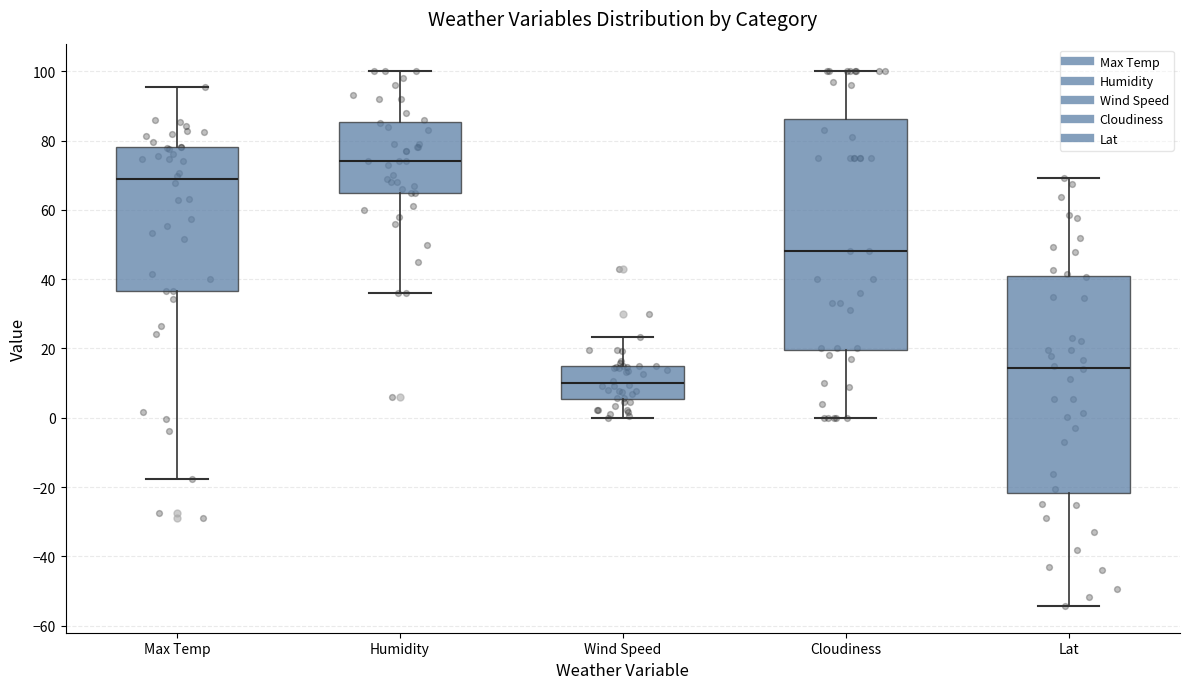

Where is the lower edge of the box for Wind Speed on the y-axis? The values are not printed on the chart, so give them approximately, as read against the axis.

6